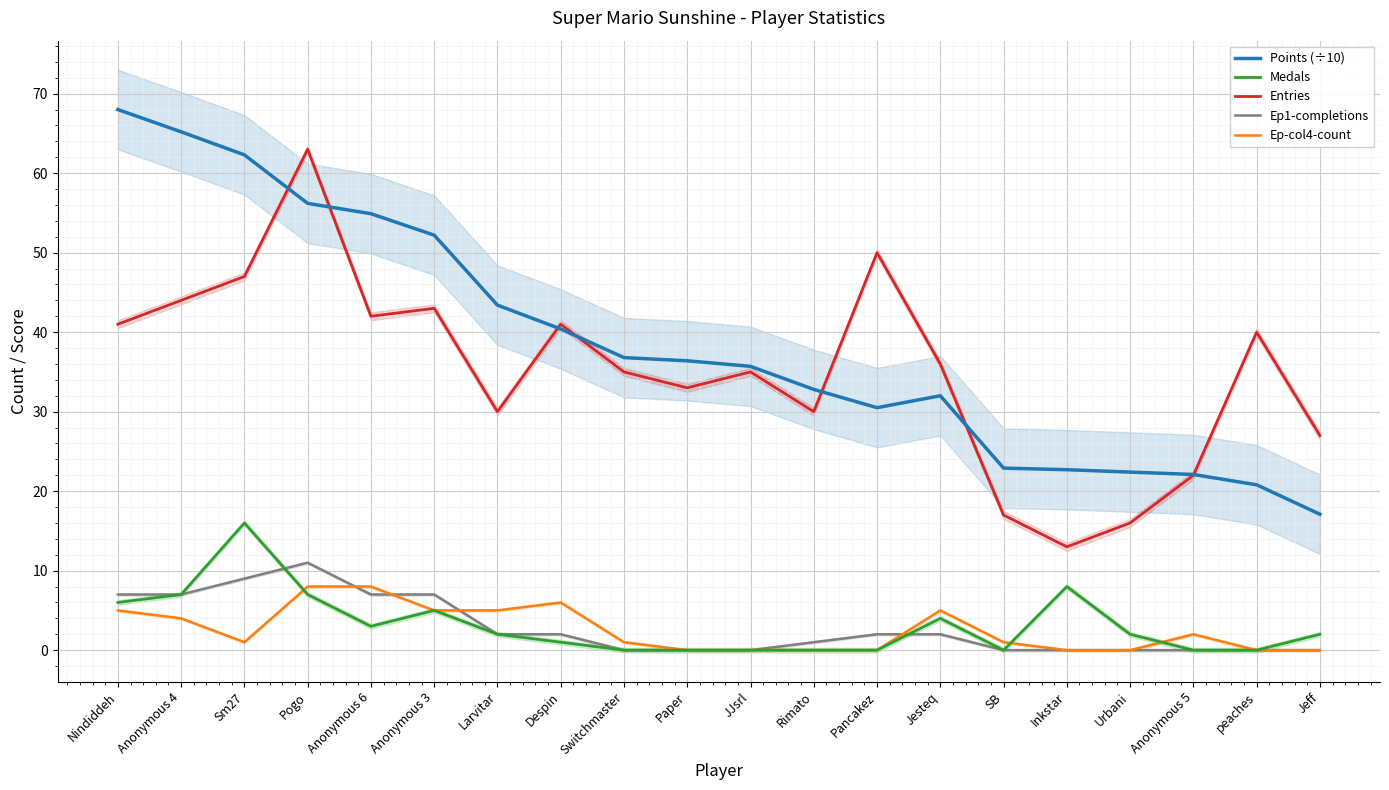

True or false: Ep-col4-count has a value of 1.0 at Switchmaster.

True